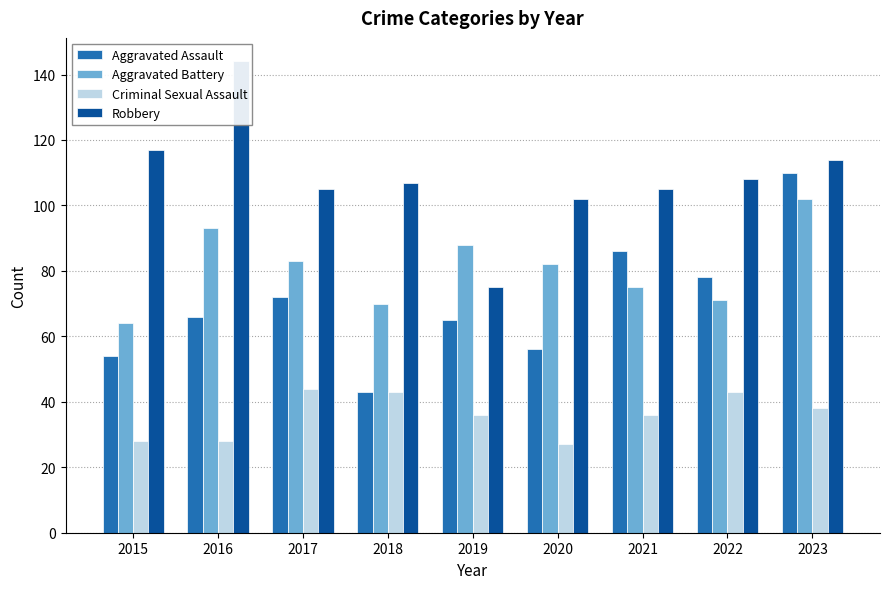

What is the value of the Robbery bar at the 1st from the left?

117